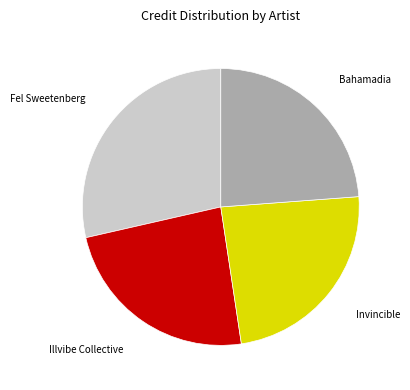

Is it true that Fel Sweetenberg is 29% of the pie?

True